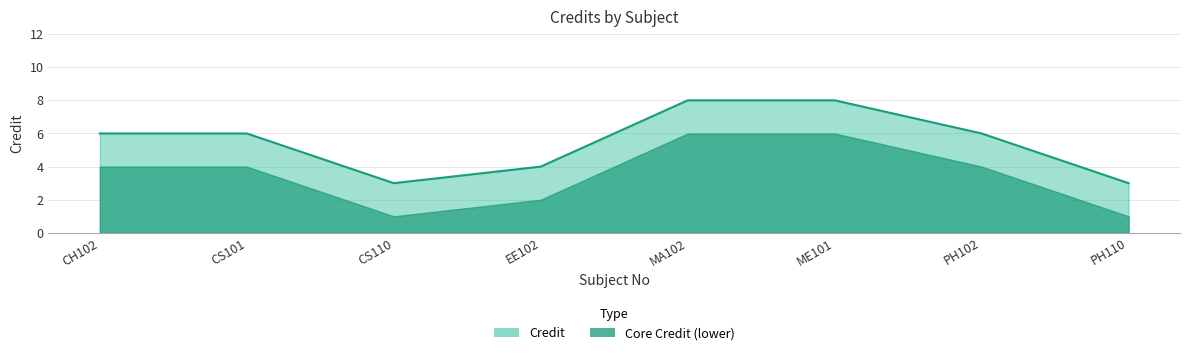

Which category has the highest value across all series?

MA102